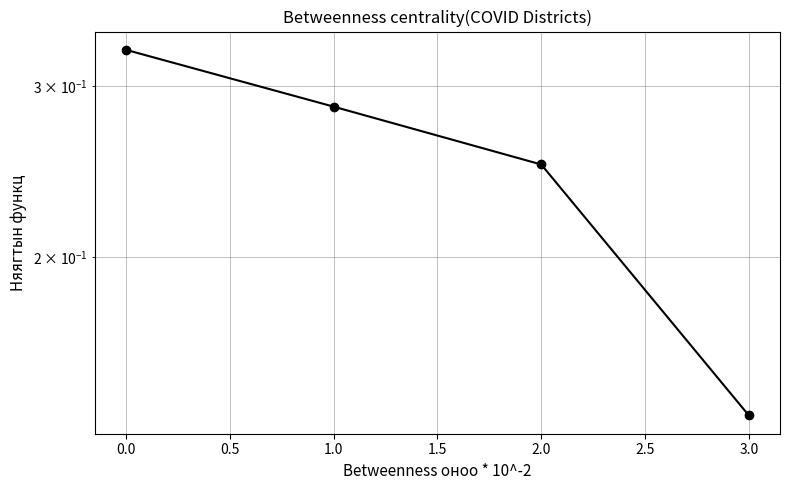

True or false: there are more than 2 points higher than both neighbors.

False